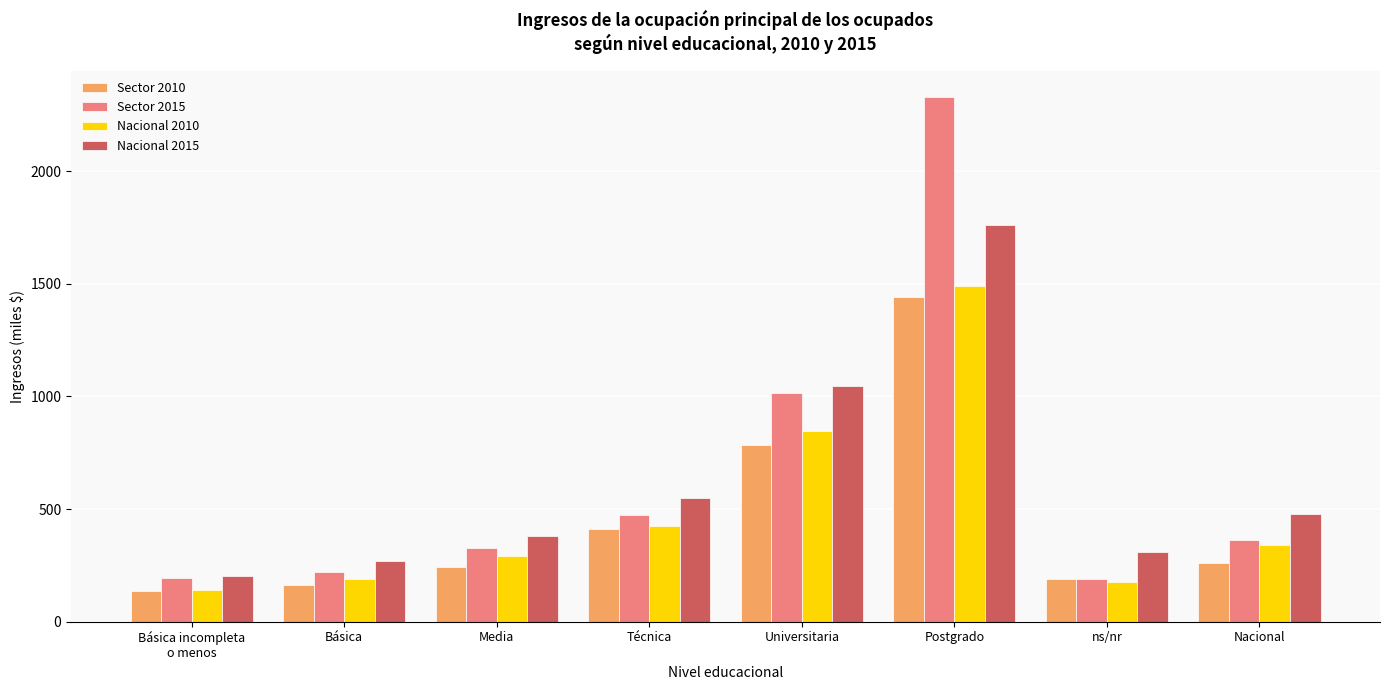

At which label does Nacional 2010 first exceed 339?

Técnica